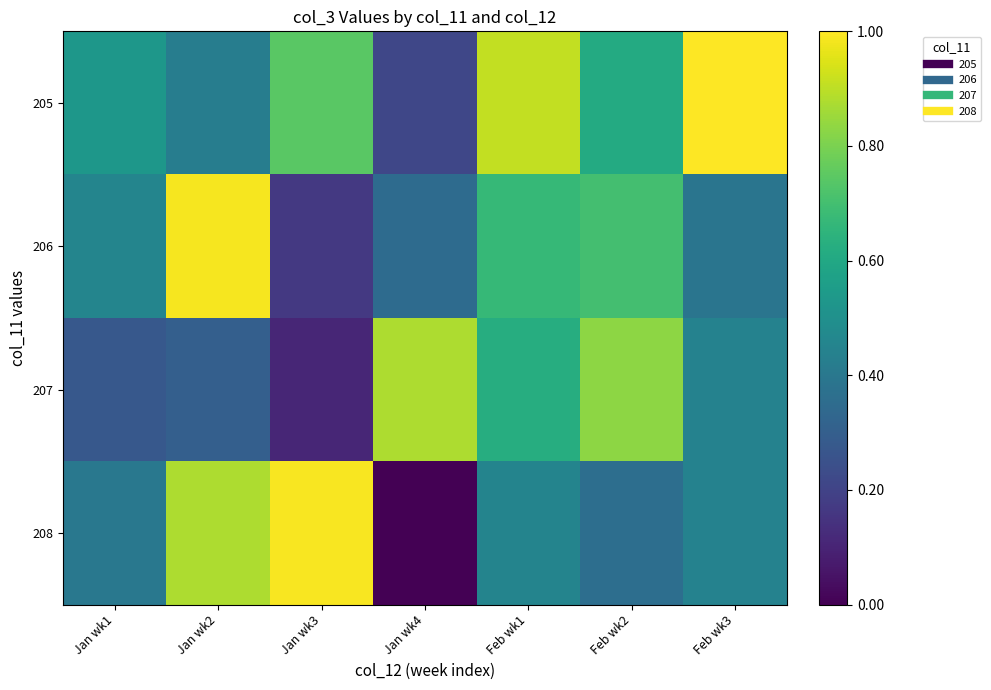

What is the total value across all series at Jan wk3?

2.0